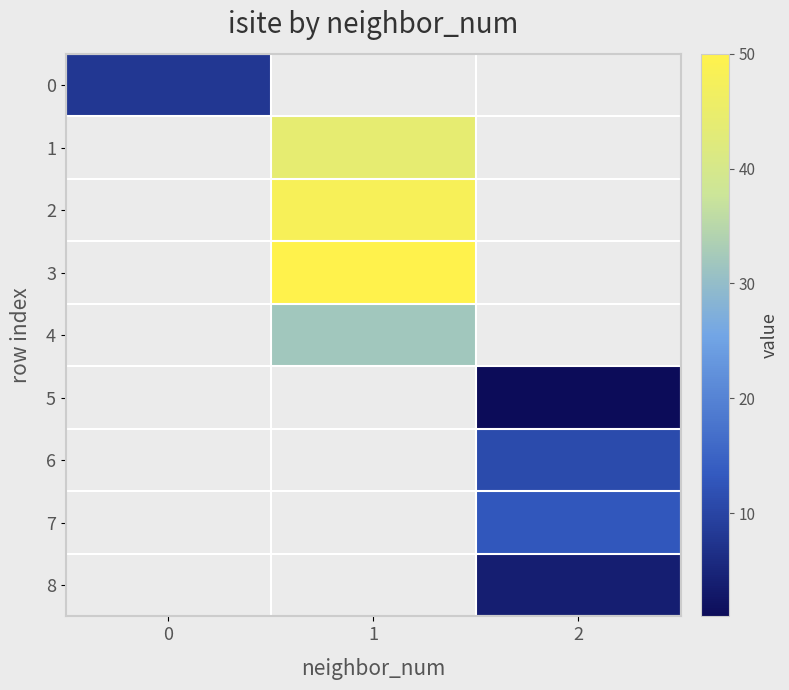

At how many categories does at least one series exceed 45?

1